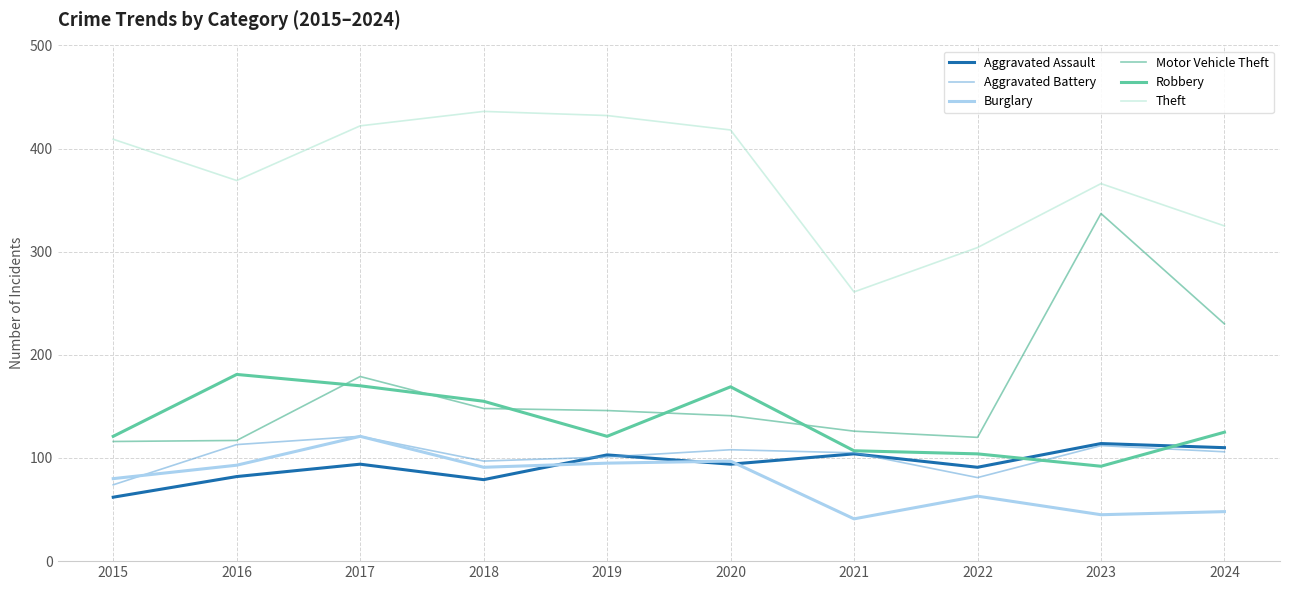

At which category is the sum across all series the highest?

2017